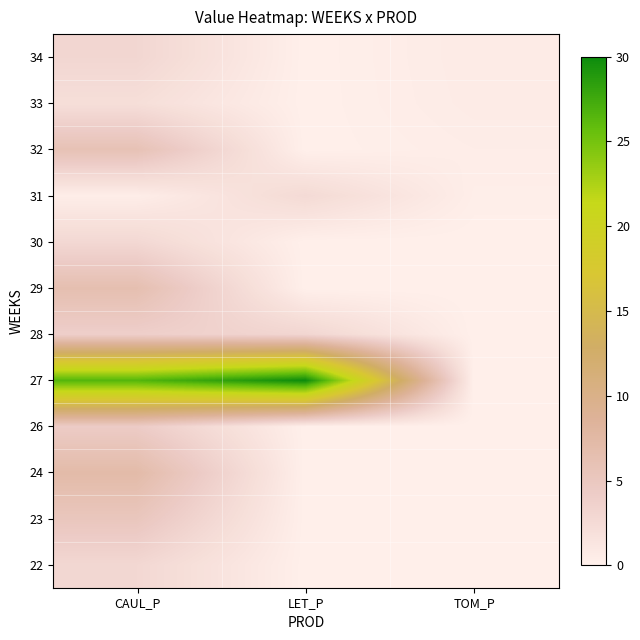

Between CAUL_P and LET_P, which is larger?

CAUL_P